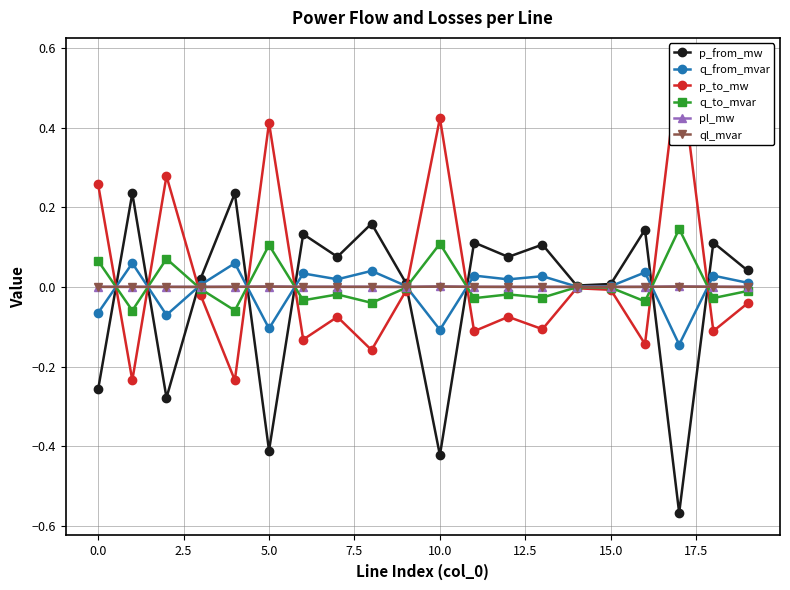

How many negative values does the q_from_mvar series have?

5